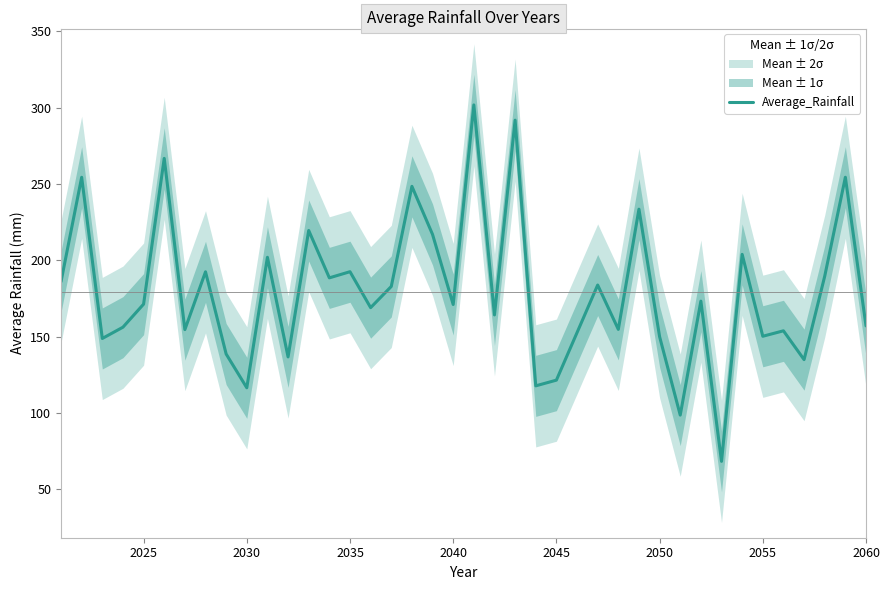

Reading left to right, list all the values displayed in this chart.

186.1	254.4	148.9	156.3	171.4	266.8	154.7	192.5	138.7	116.6	202.0	136.8	219.6	188.6	192.6	169.1	183.0	248.5	217.0	171.1	301.8	164.3	291.8	117.9	121.6	152.7	183.9	154.8	233.6	150.1	98.7	173.3	68.4	204.0	150.3	153.9	135.0	189.7	254.5	157.2